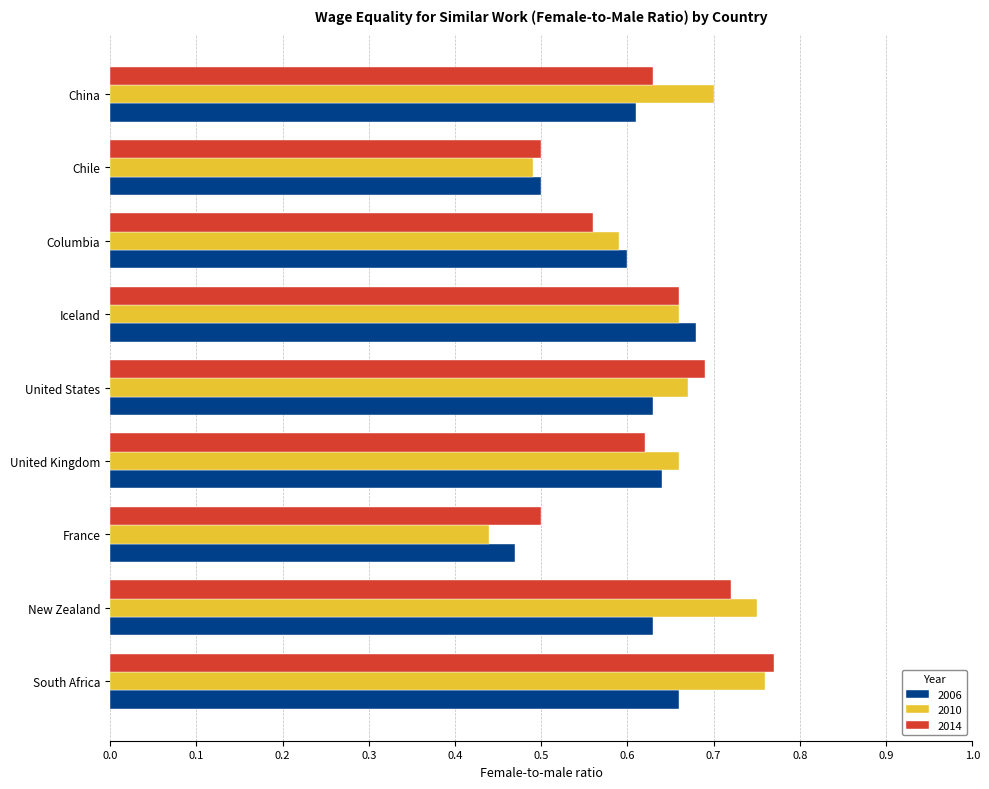

Is it true that 2014 equals 0.9 at United Kingdom?

False